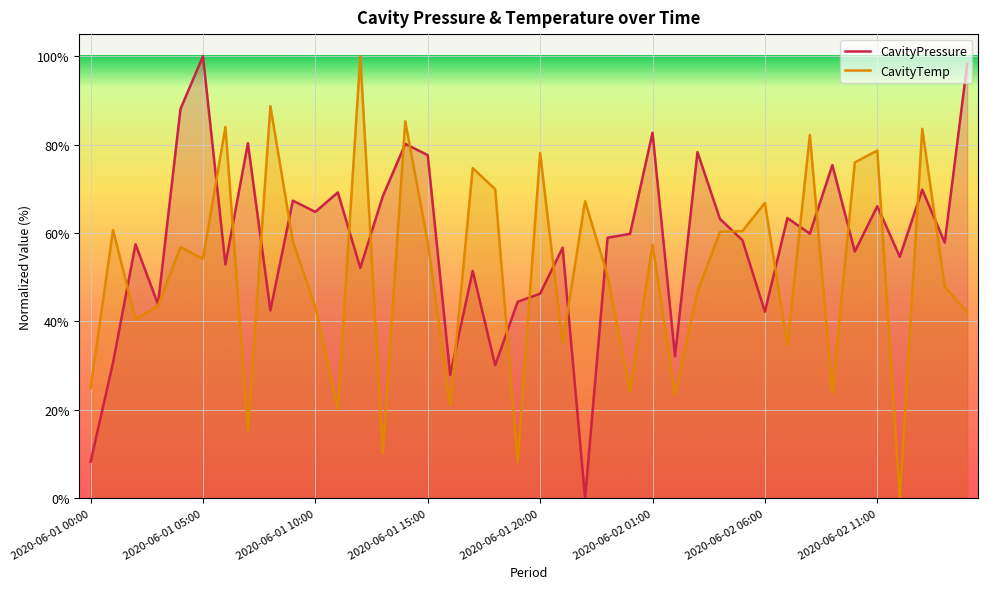

What is the maximum value shown in the chart?

100.0